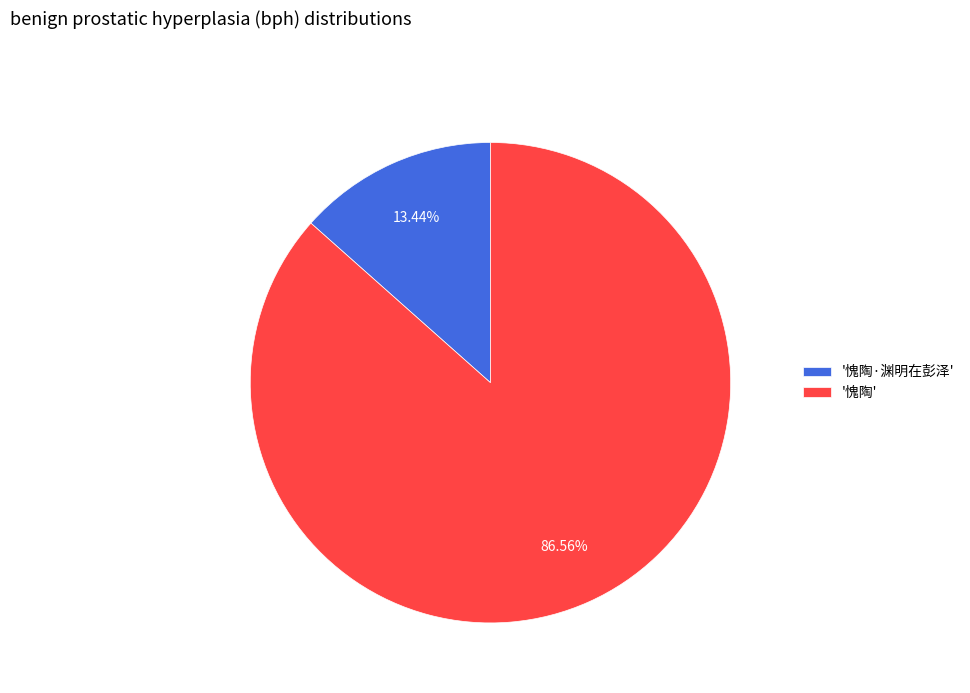

Which slice is the smallest?

'愧陶·渊明在彭泽'